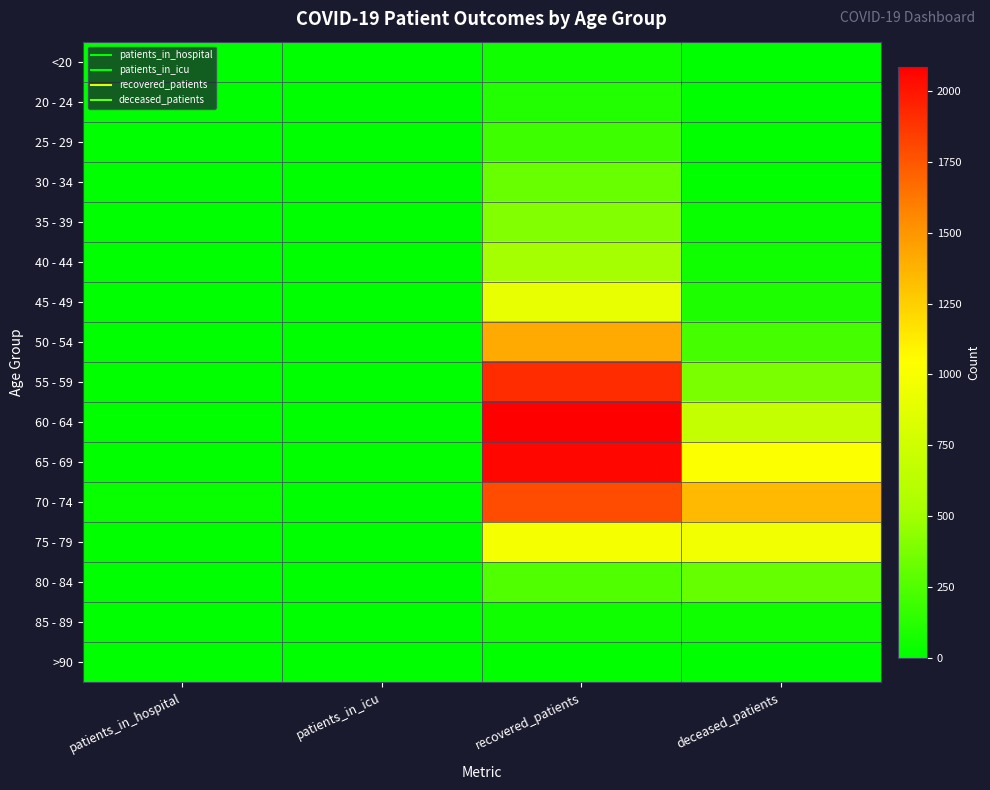

How many data points does each series have?

4